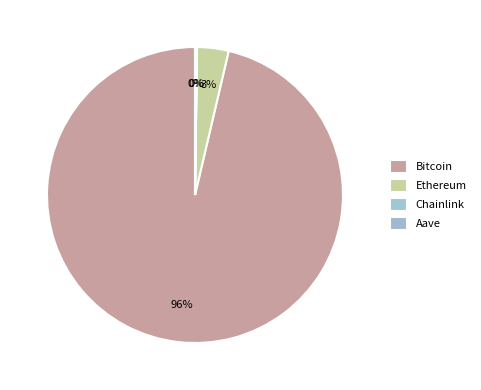

How many segments does this pie chart have?

4